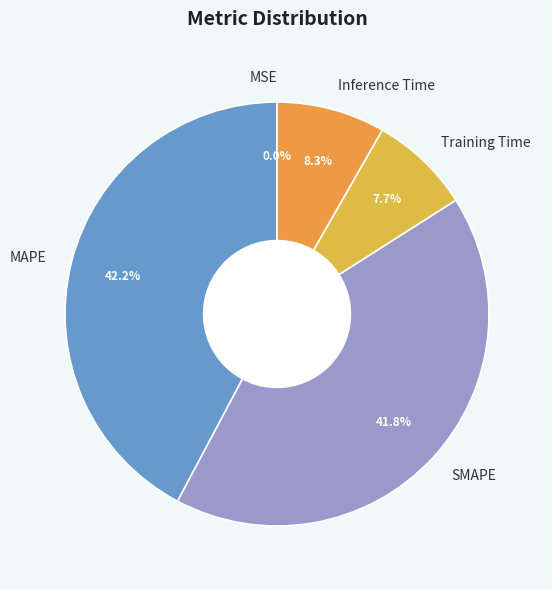

To the nearest percent, what portion does MAPE represent?

42%